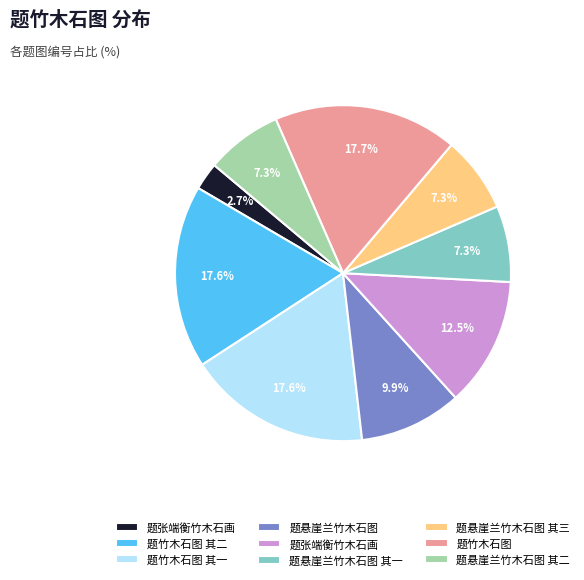

Is there any slice that represents more than half of the pie?

No